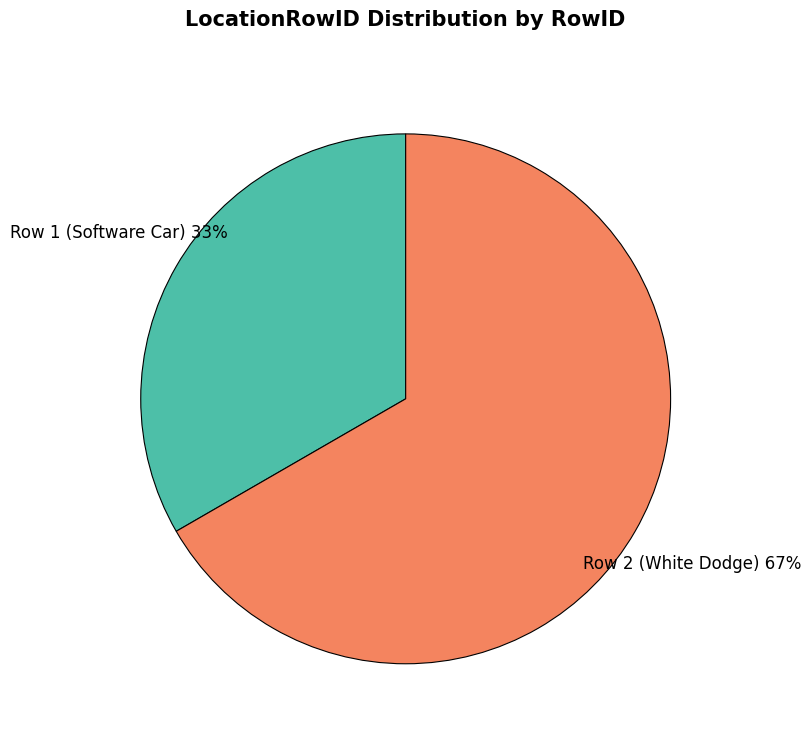

Which category has the smallest portion of the pie?

Row 1 (Software Car)